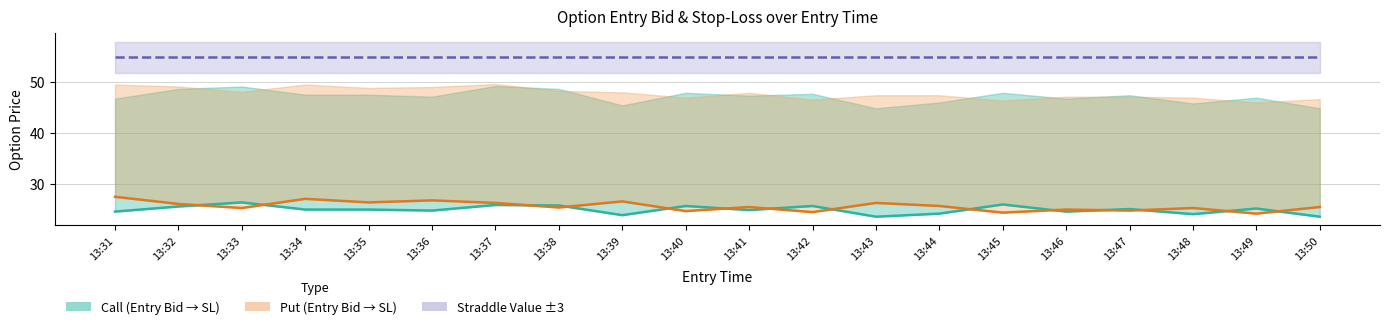

Where is the first local maximum for Put Entry Bid?

13:34